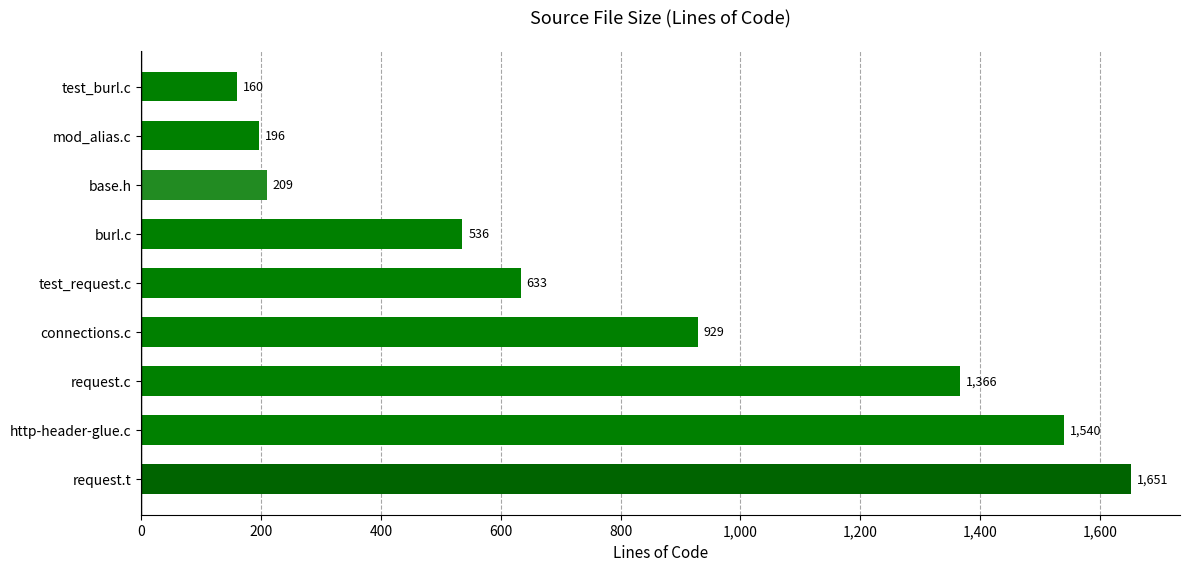

What is the smallest value displayed?

160